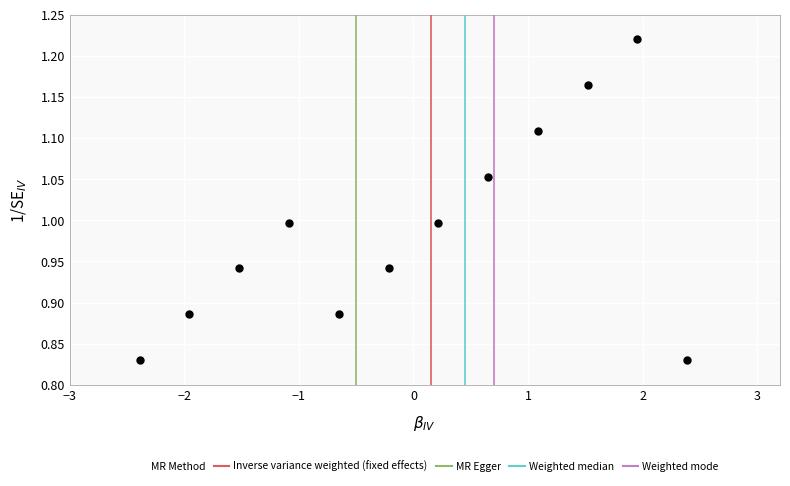

What is the average Y value?

1.0